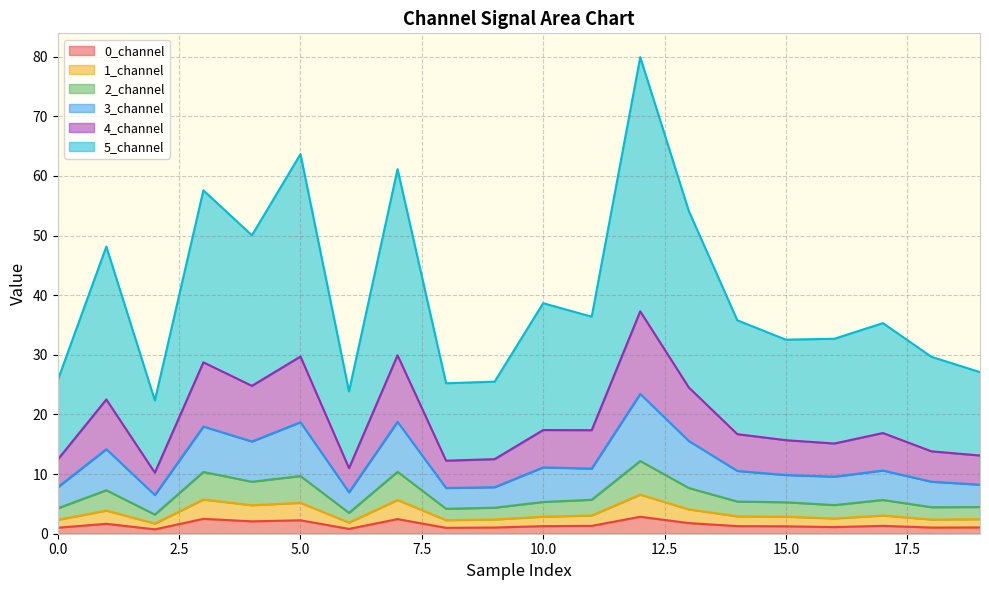

Between 11 and 13, which is larger?

13